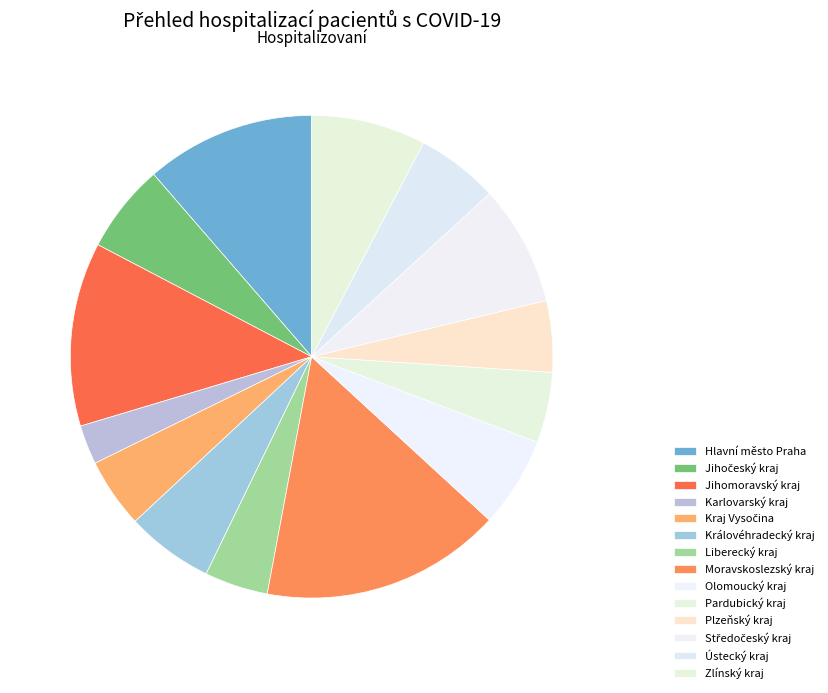

How many slices are in this pie chart?

14